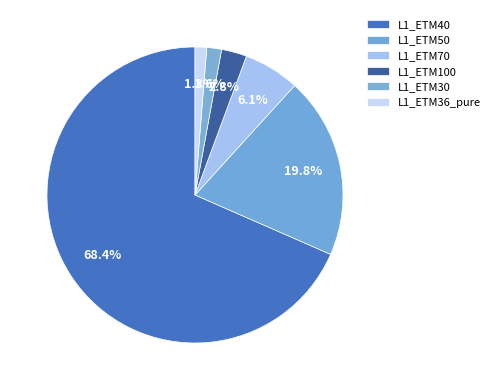

How many slices are in this pie chart?

6